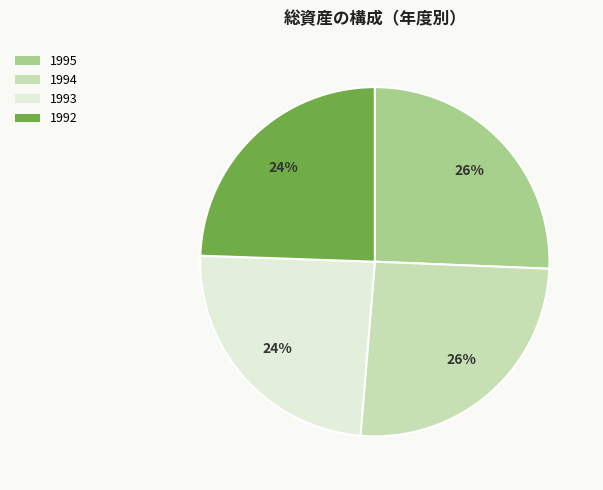

Which has a higher value, 1994 or 1992?

1994